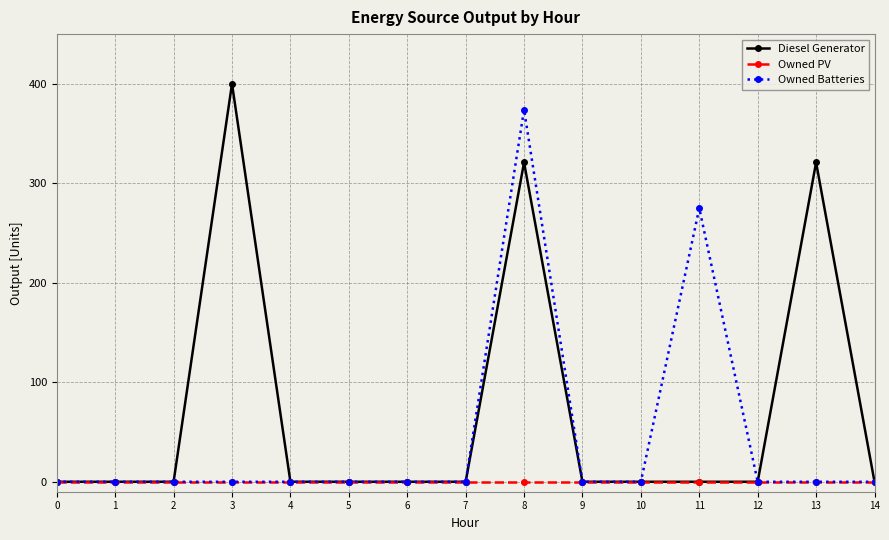

Rank the series by their average value, from highest to lowest.

Diesel Generator, Owned Batteries, Owned PV